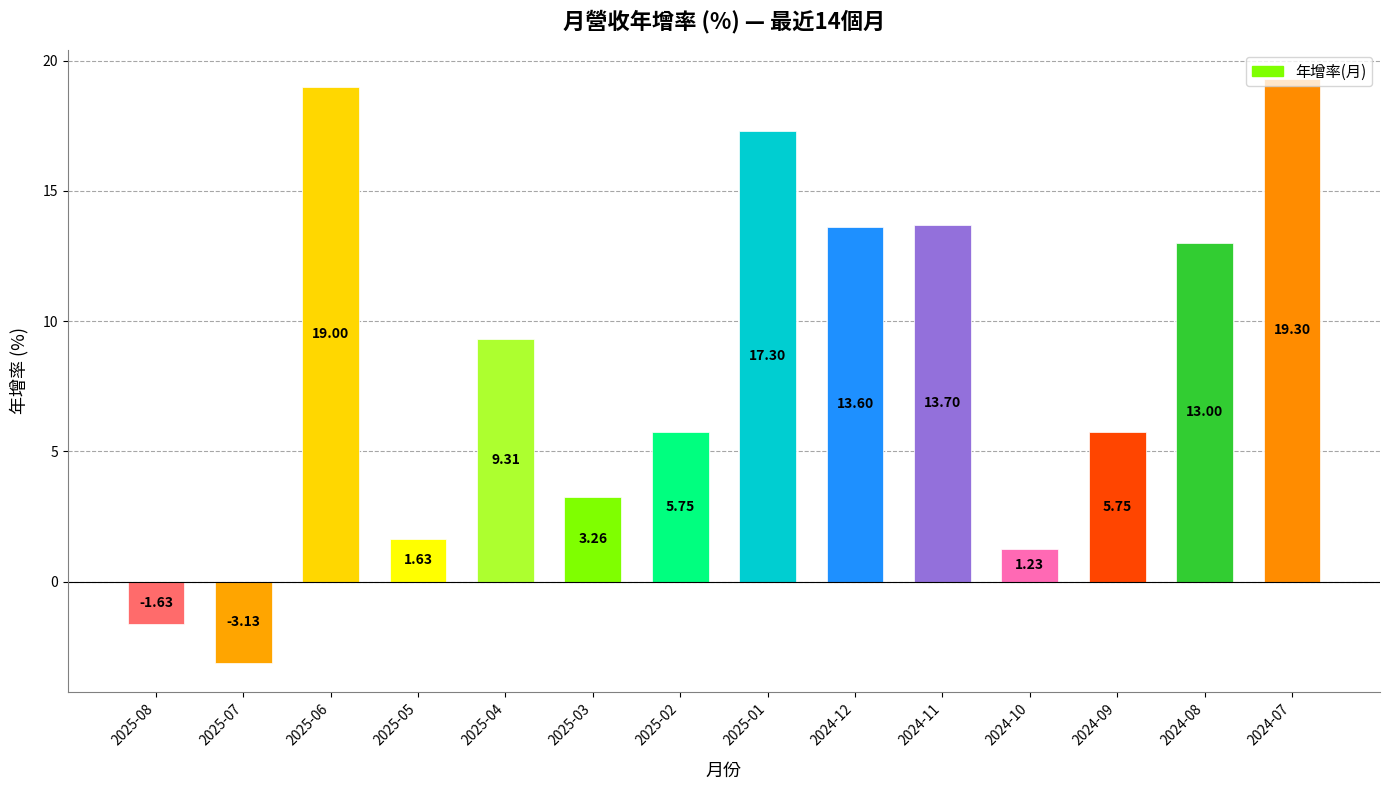

Count the number of data series in this chart.

1